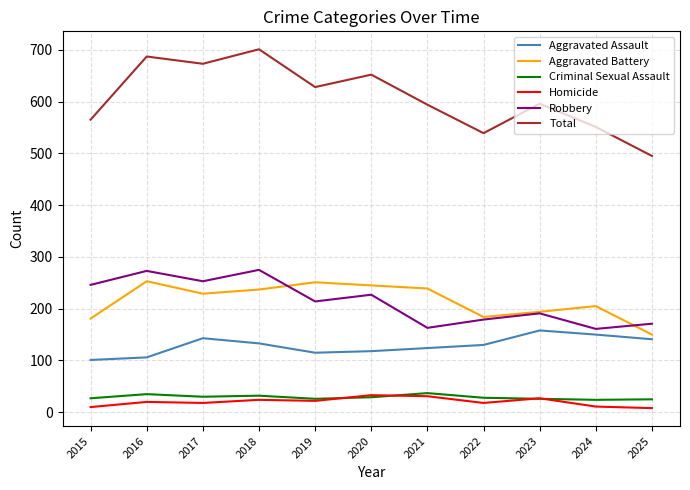

What is the spread (max minus min) of values at 2019?

606